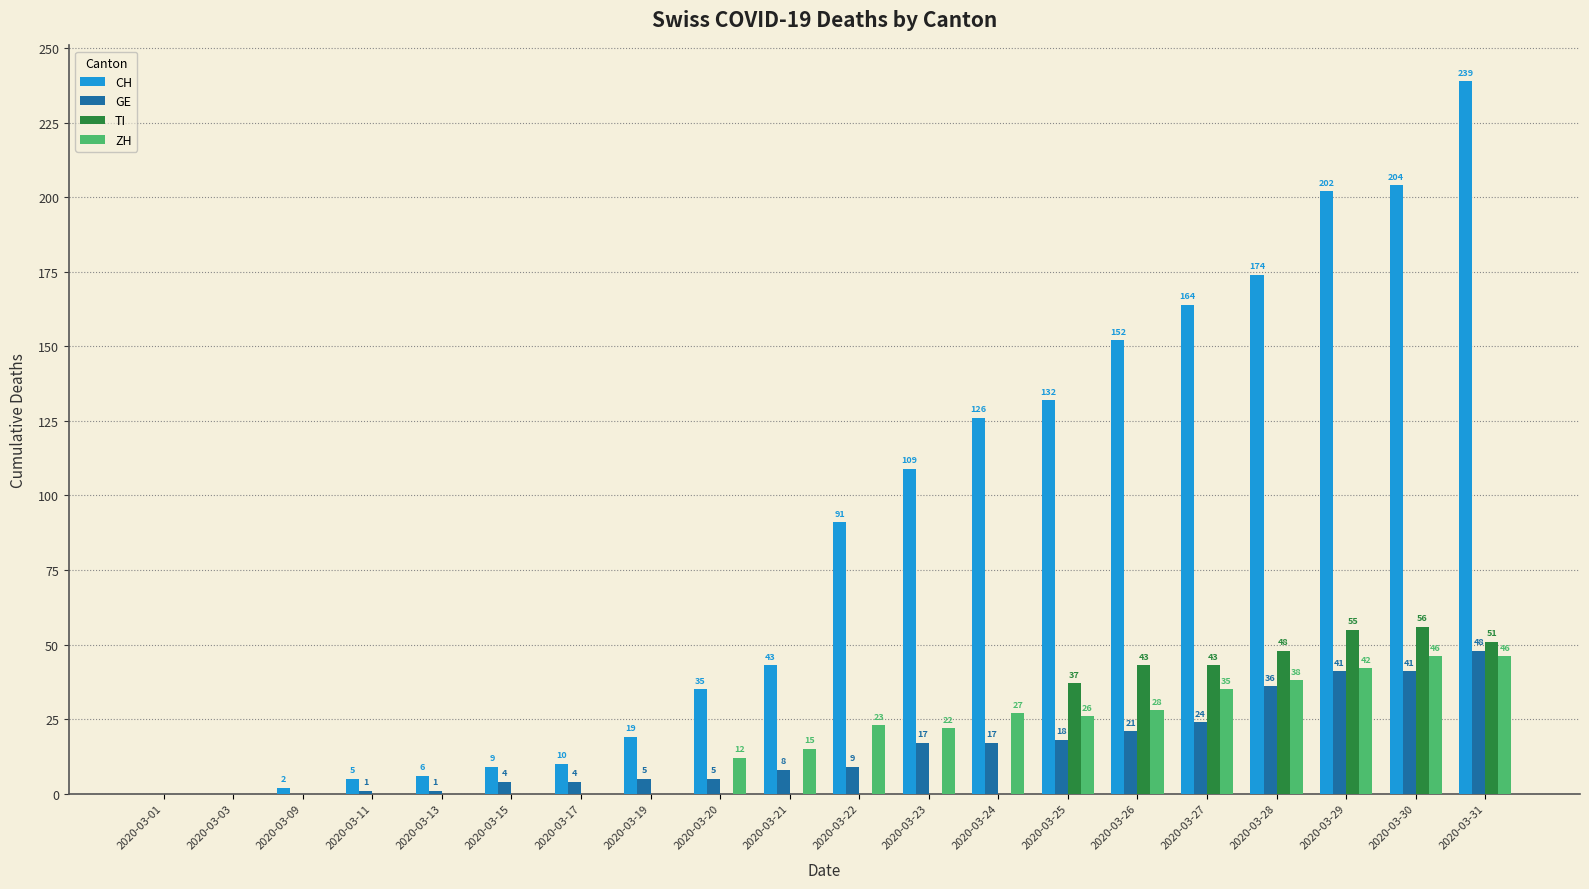

What is the average value of the TI series?

17